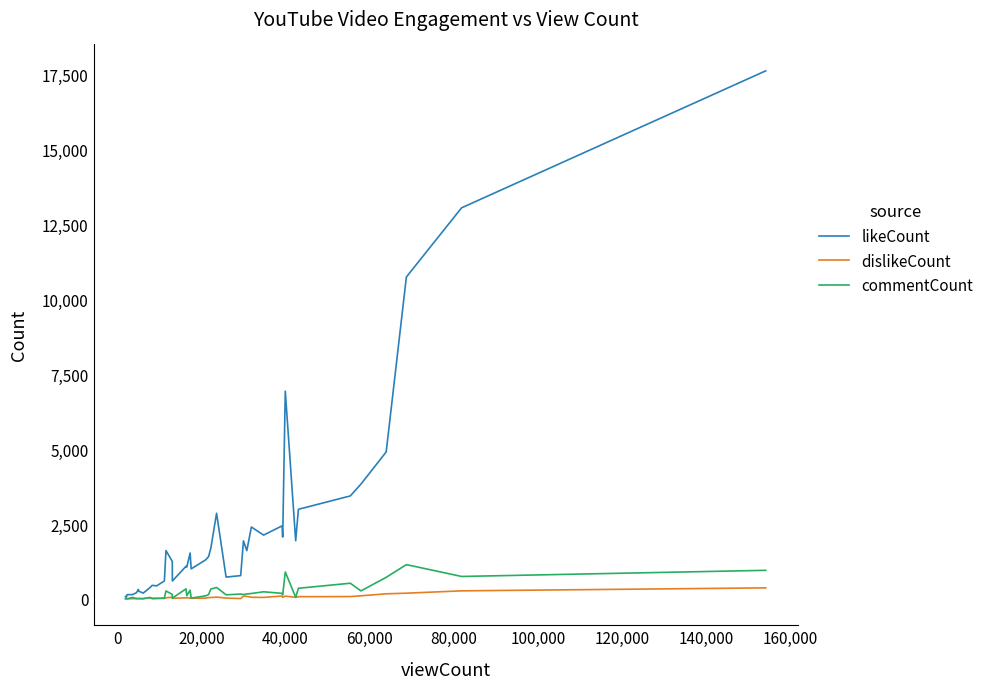

What is the difference between the maximum and second lowest values in the likeCount series?

17541